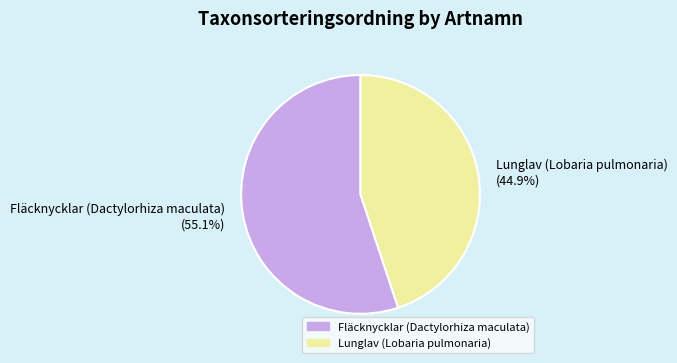

How much of the chart is everything except Fläcknycklar (Dactylorhiza maculata)?

44.9%